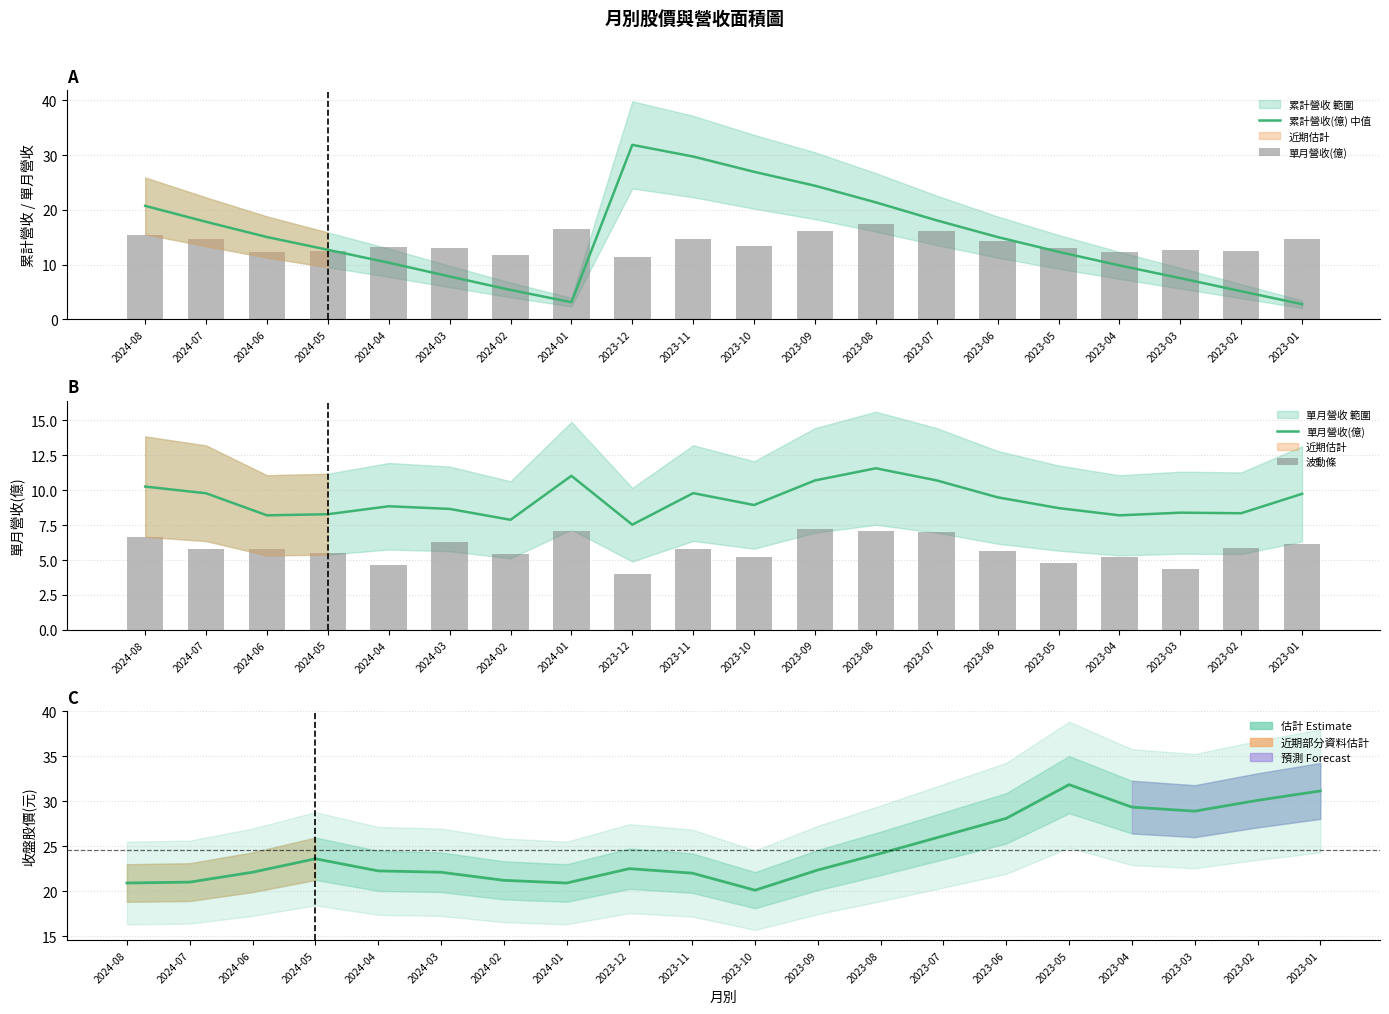

What is the total value across all series at 2024-06?

51.1